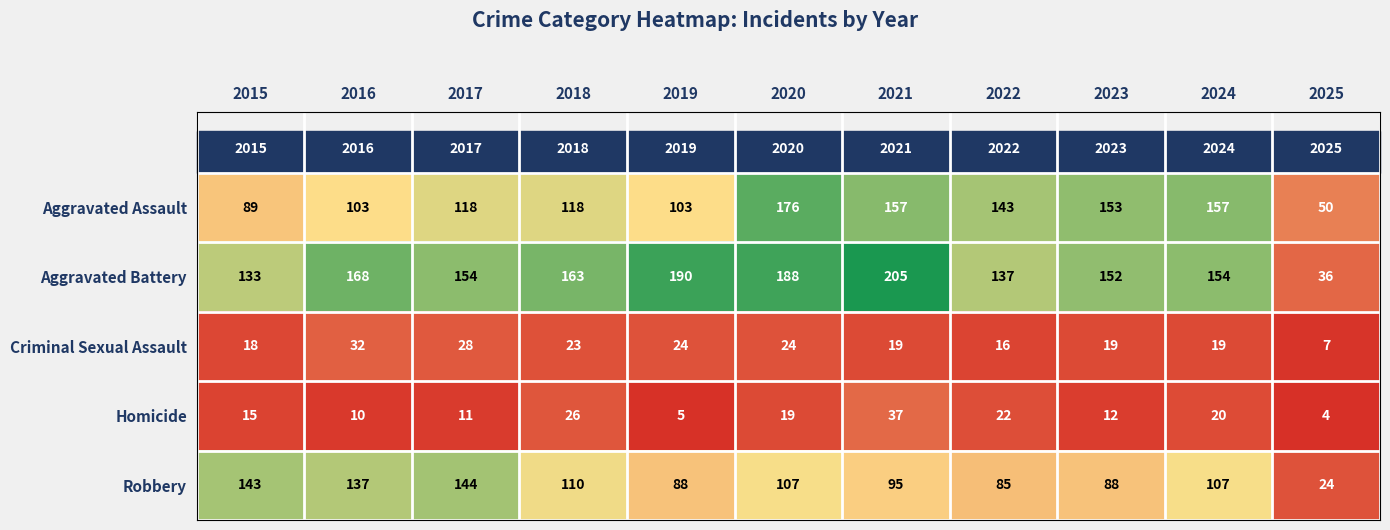

What is the spread (max minus min) of values at 2023?

141